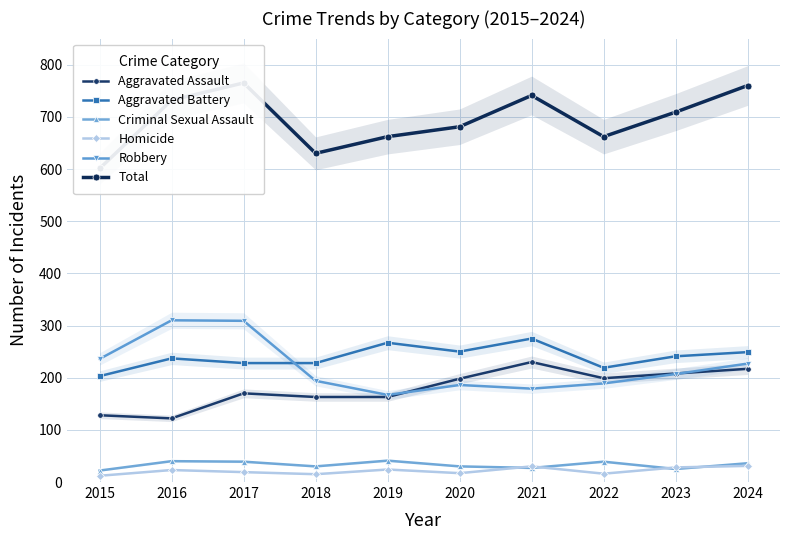

How many values in the Criminal Sexual Assault series exceed 36?

4